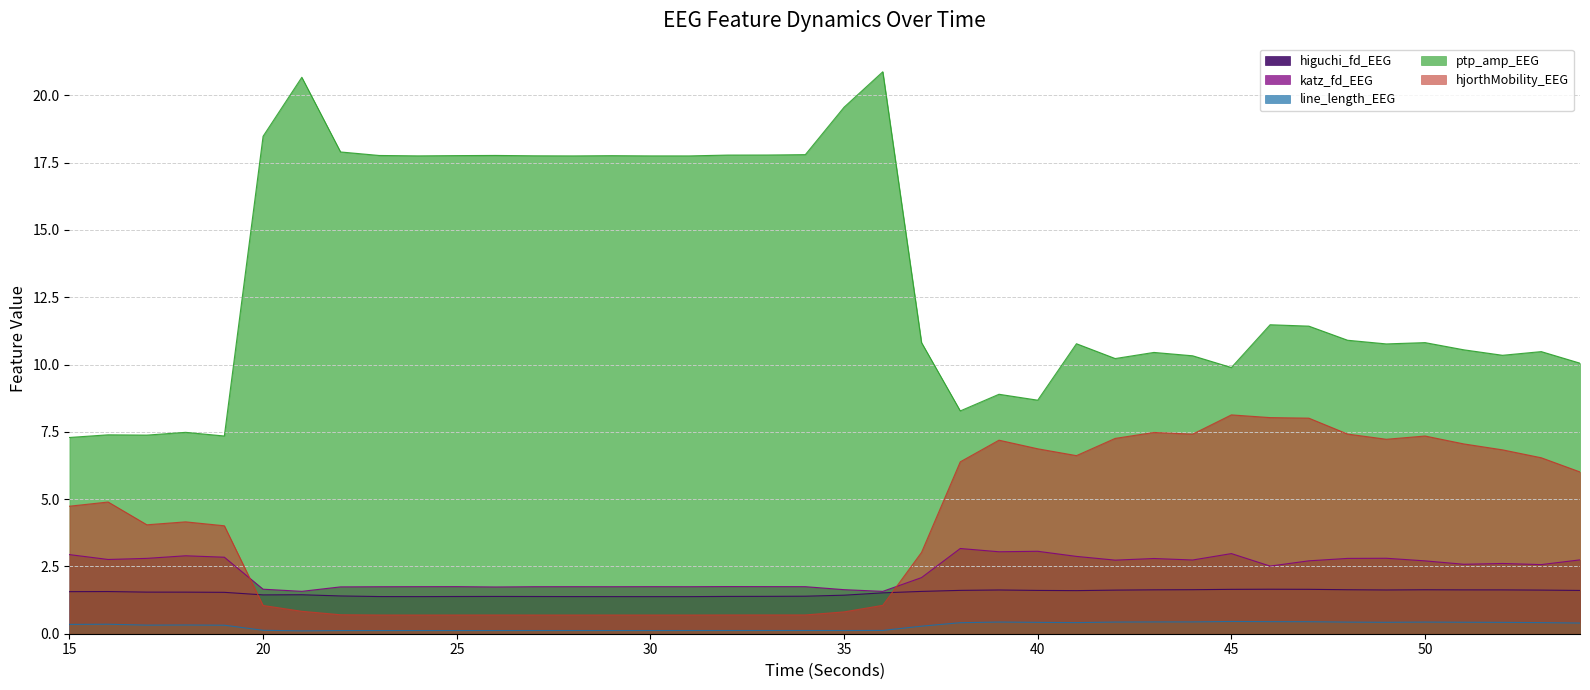

The line_length_EEG series shows 0.1 at 15. True or false?

False